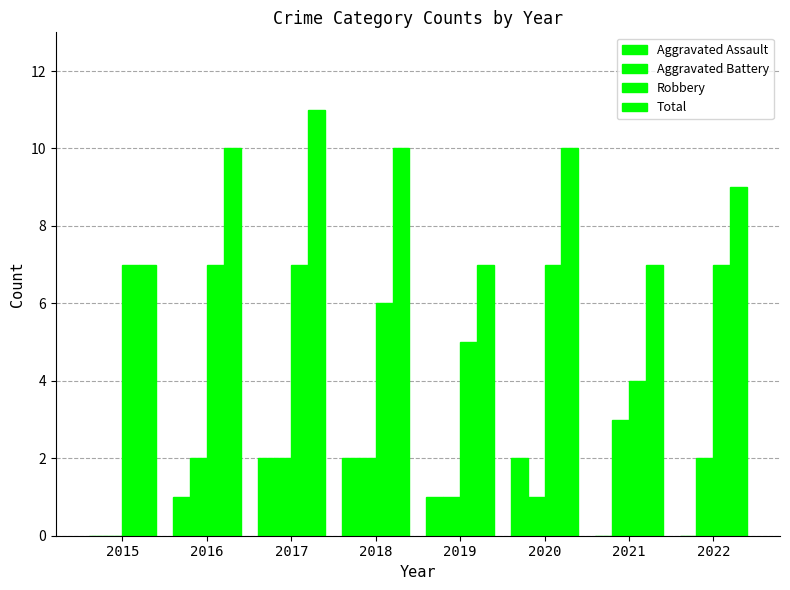

Which series has the largest total across all categories?

Total